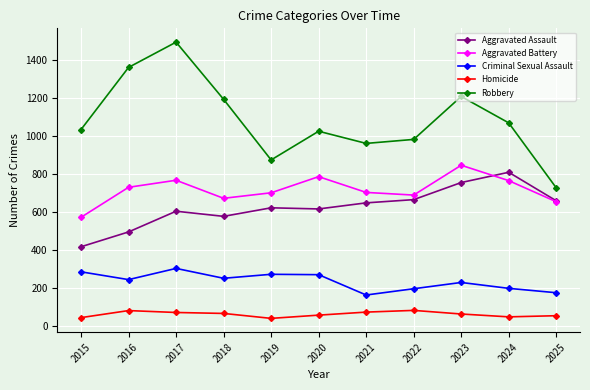

At 2019, list the series in order from smallest to largest.

Homicide, Criminal Sexual Assault, Aggravated Assault, Aggravated Battery, Robbery